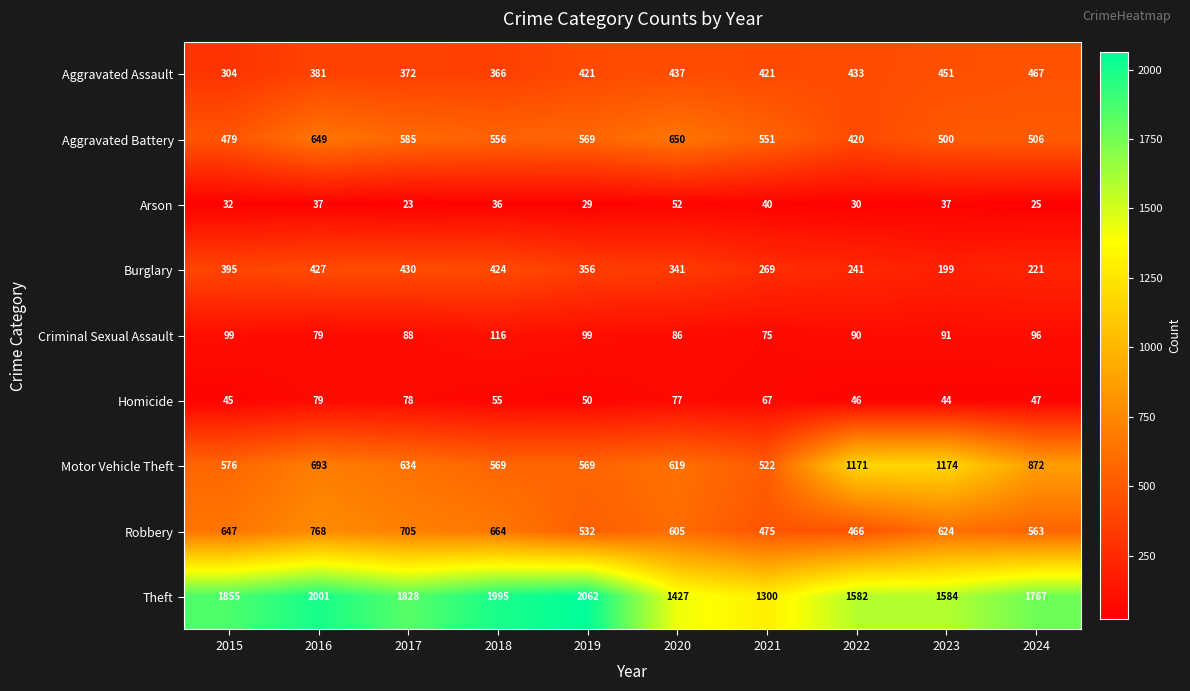

What is the sum of all Criminal Sexual Assault values?

919